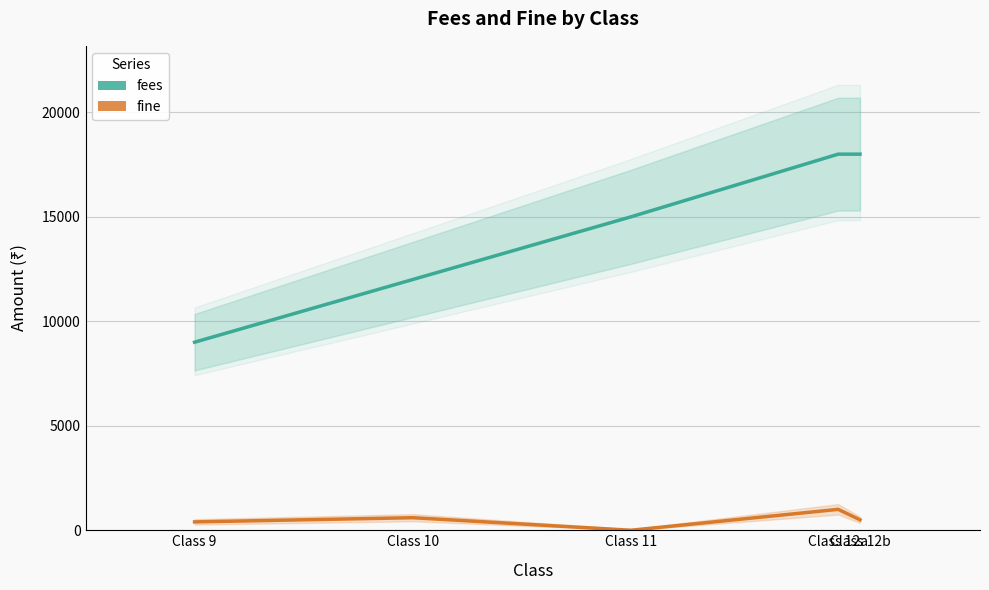

What is the highest value of the fine series?

1000